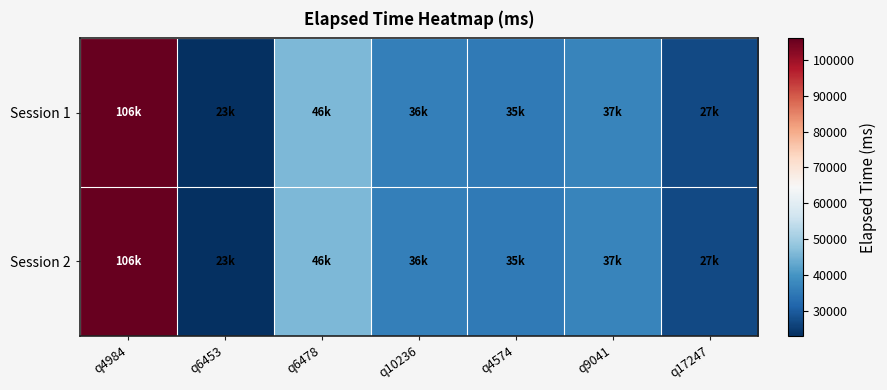

Which series has the largest range (max minus min)?

Session 1